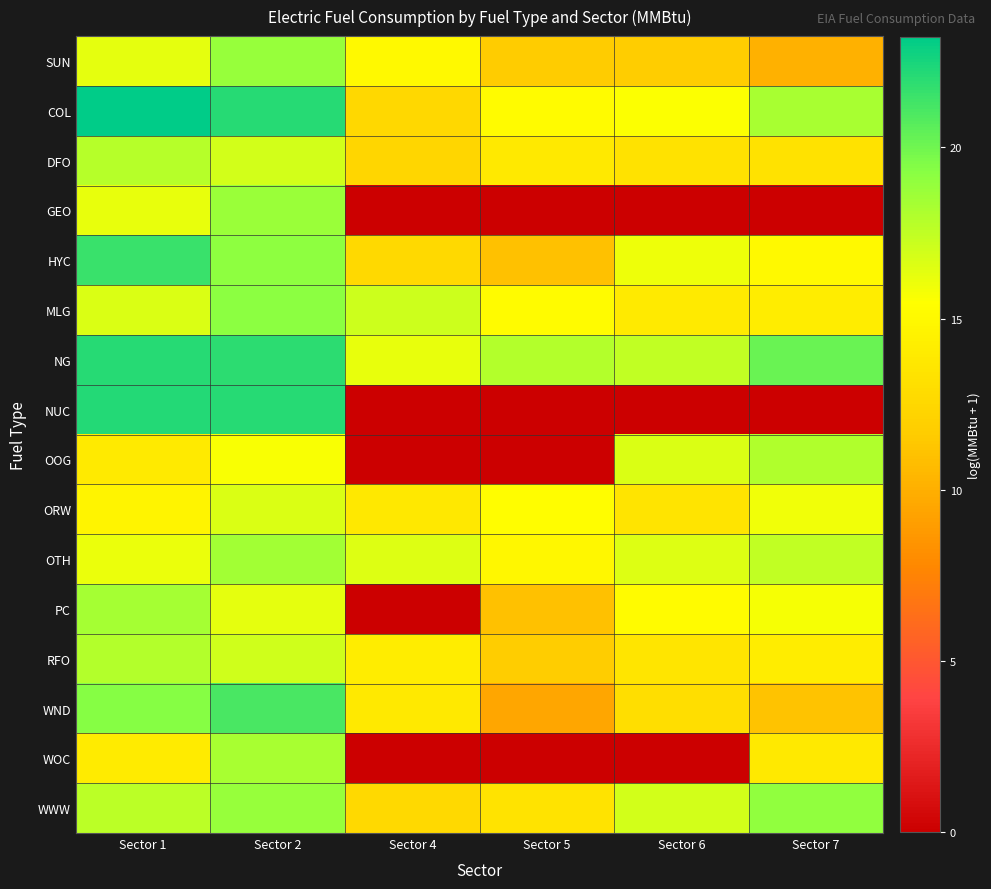

List the series in order of their peak value, highest first.

COL, NUC, NG, HYC, WND, MLG, WWW, SUN, GEO, OTH, PC, WOC, OOG, RFO, DFO, ORW